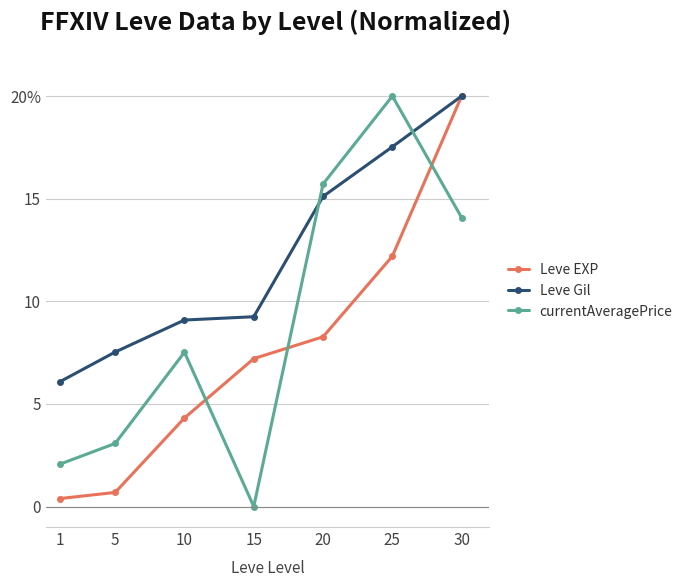

Is this an area chart (filled region under the line)?

No